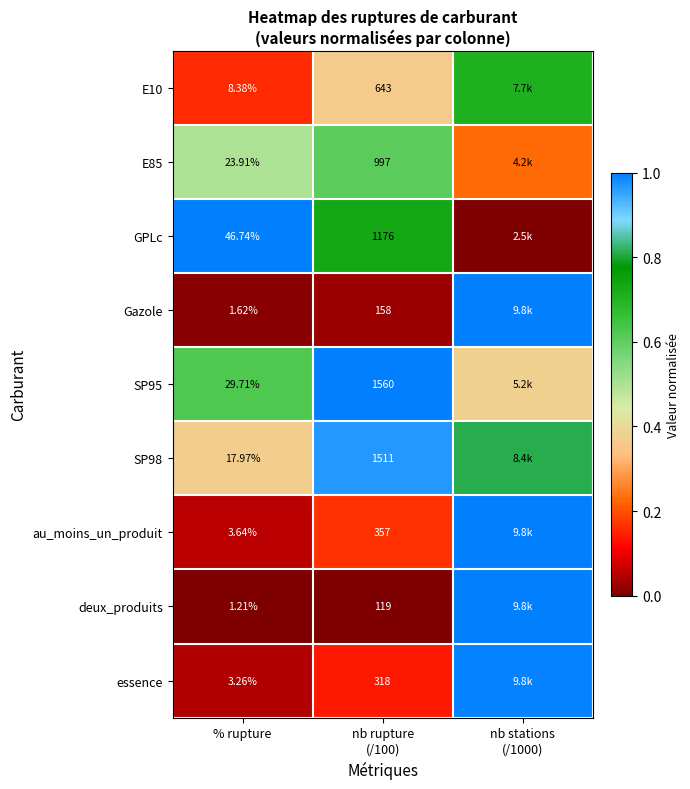

At which label is SP98 closest to 0?

% rupture